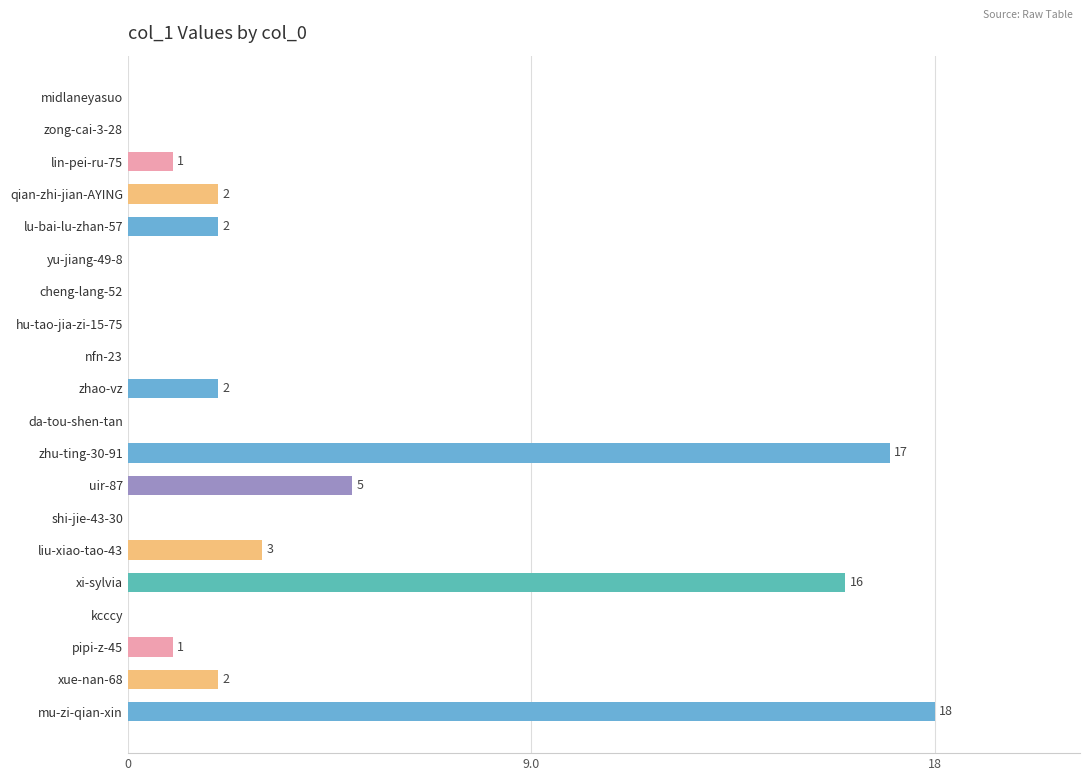

What is the sum of all values?

69